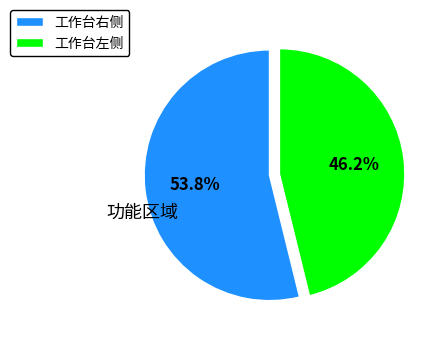

To the nearest percent, what portion does 工作台左侧 represent?

46%